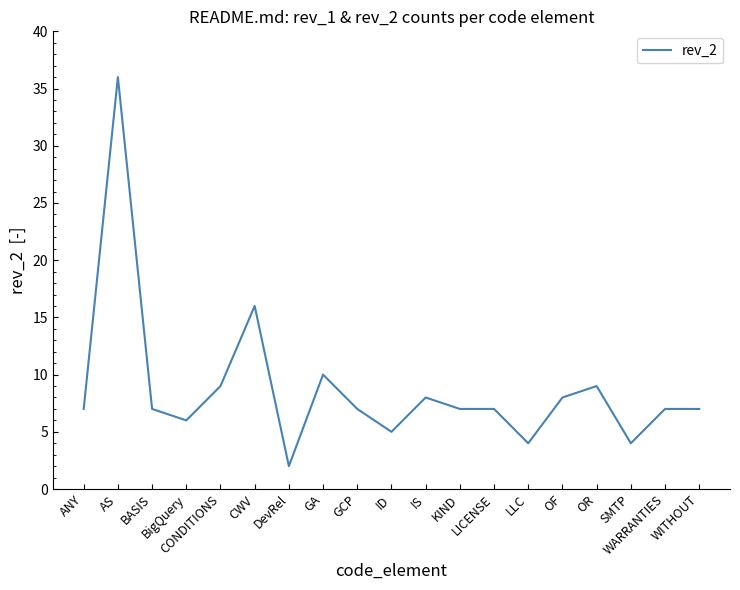

Reading left to right, extract all data points from this chart.

7	36	7	6	9	16	2	10	7	5	8	7	7	4	8	9	4	7	7